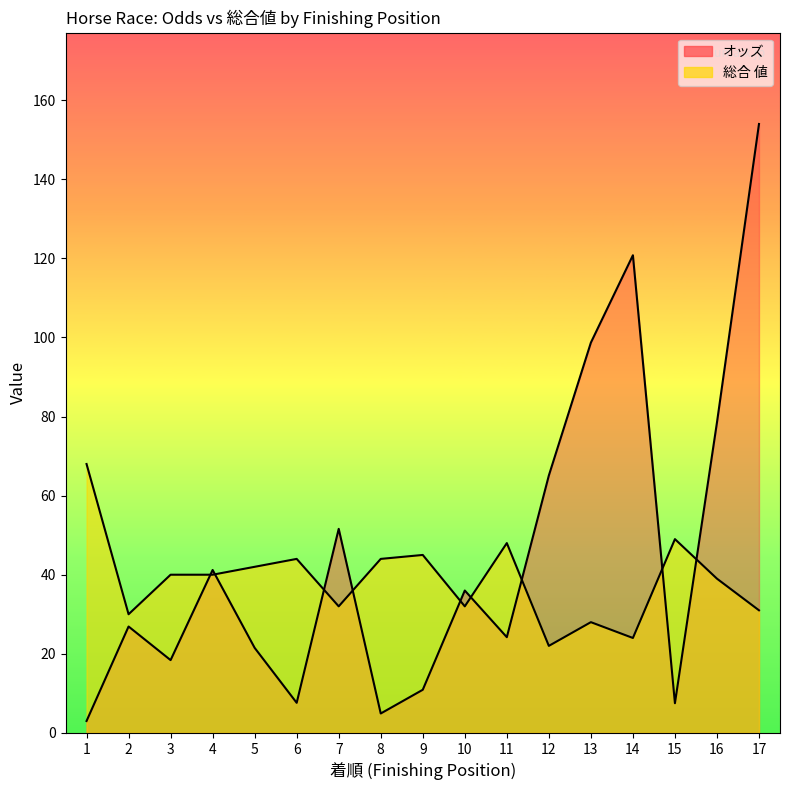

Reading left to right, list all the values displayed in this chart.

オッズ: 1=3.0	2=26.9	3=18.4	4=41.2	5=21.5	6=7.6	7=51.6	8=4.9	9=10.9	10=36.0	11=24.2	12=65.1	13=98.7	14=120.8	15=7.5	16=78.5	17=154.0
総合 値: 1=68.0	2=30.0	3=40.0	4=40.0	5=42.0	6=44.0	7=32.0	8=44.0	9=45.0	10=32.0	11=48.0	12=22.0	13=28.0	14=24.0	15=49.0	16=39.0	17=31.0